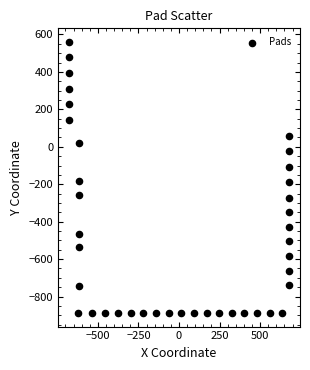

What is the range of X values (max minus min)?

1356.0